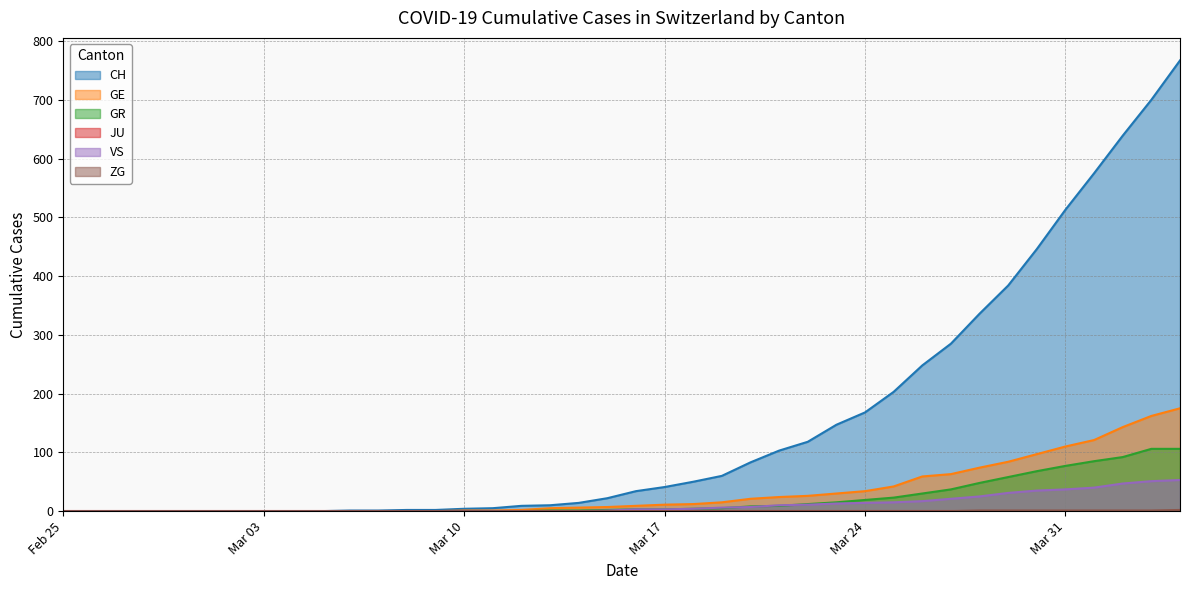

What is the label of the 10th point from the left?

2020-03-05